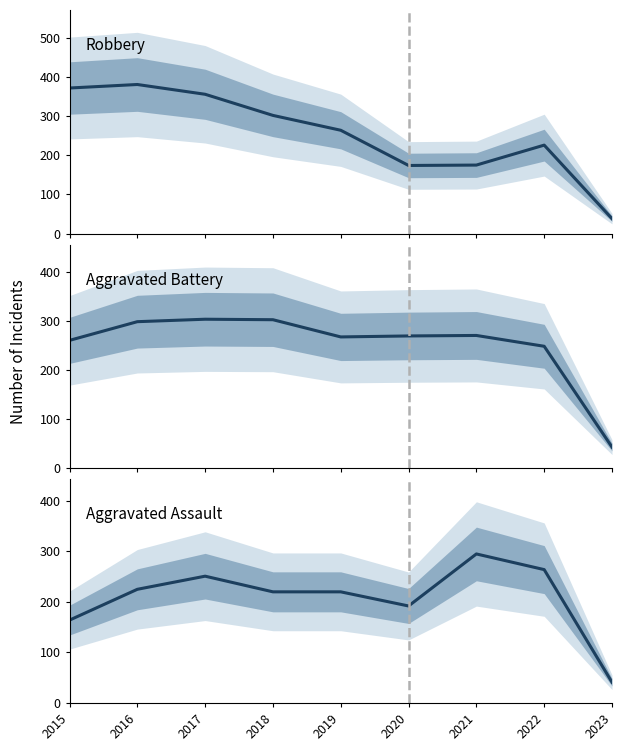

What is the difference between the maximum and minimum values in the Aggravated Battery series?

260